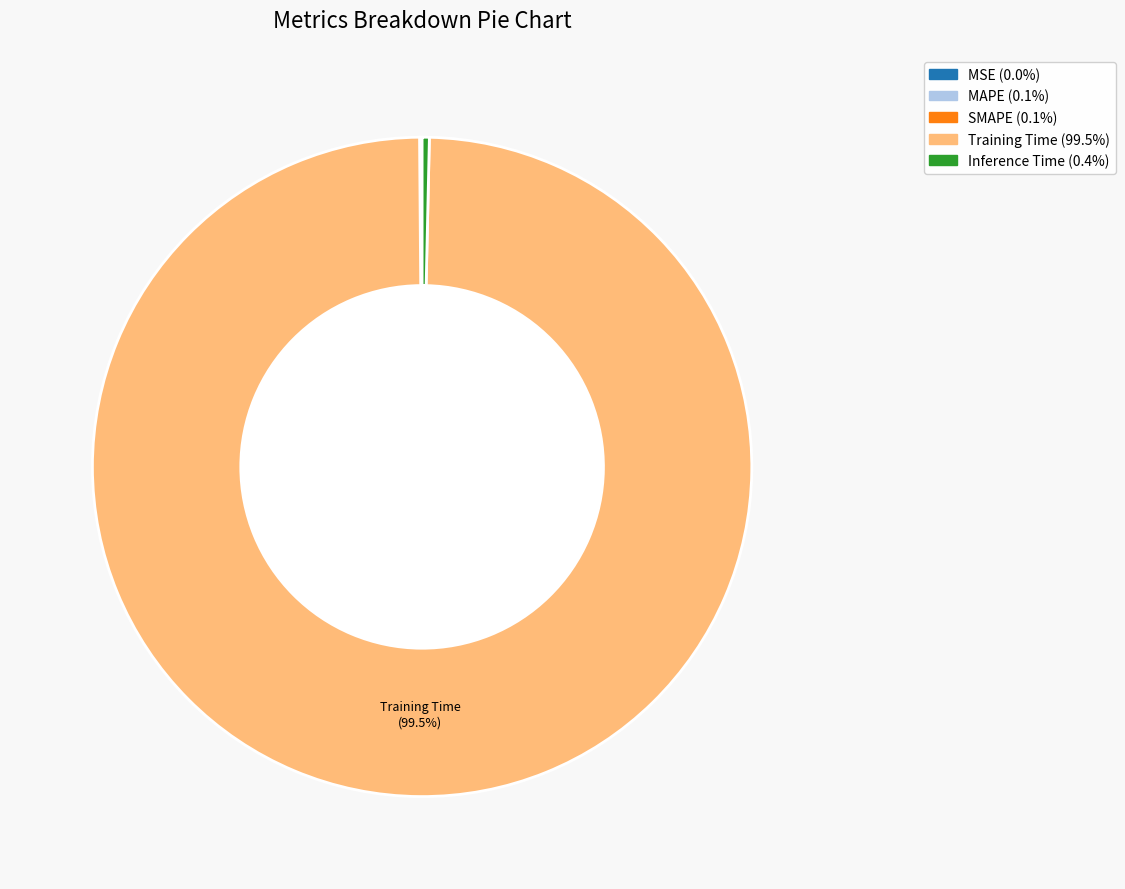

Does Training Time account for over 50% of the chart?

Yes